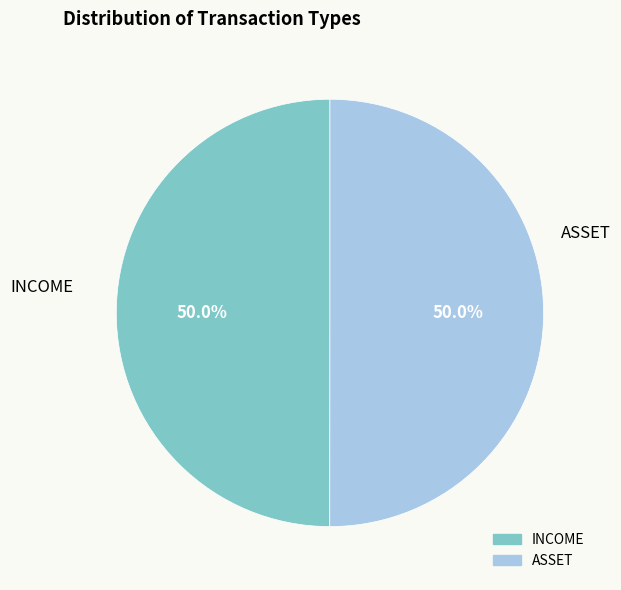

What percentage is NOT represented by INCOME?

50.0%